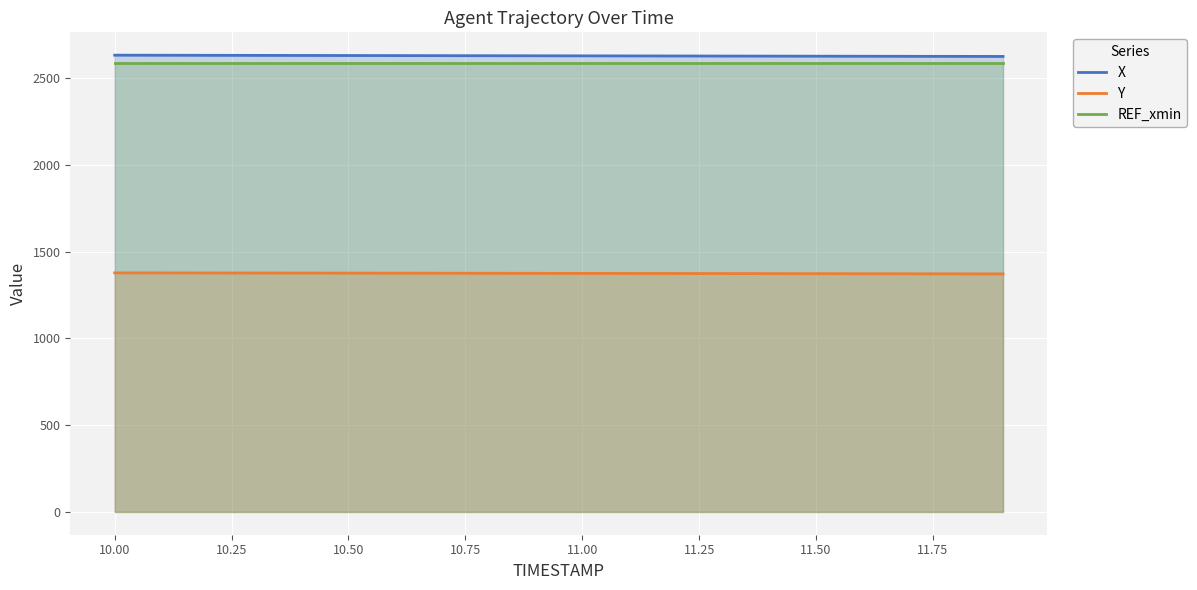

What is the difference between the maximum and minimum values in the X series?

7.4